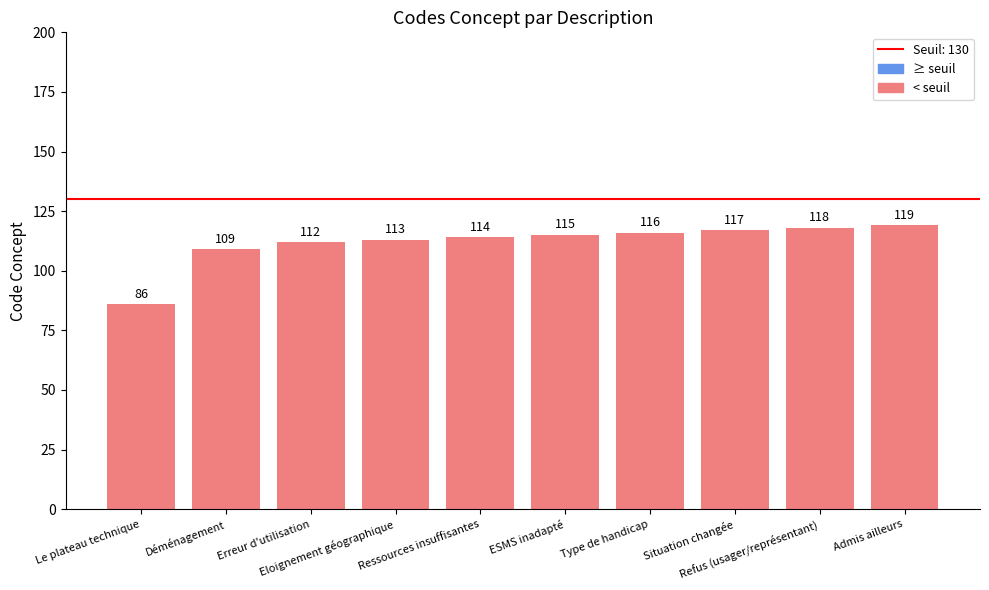

Does the chart contain any negative values?

No